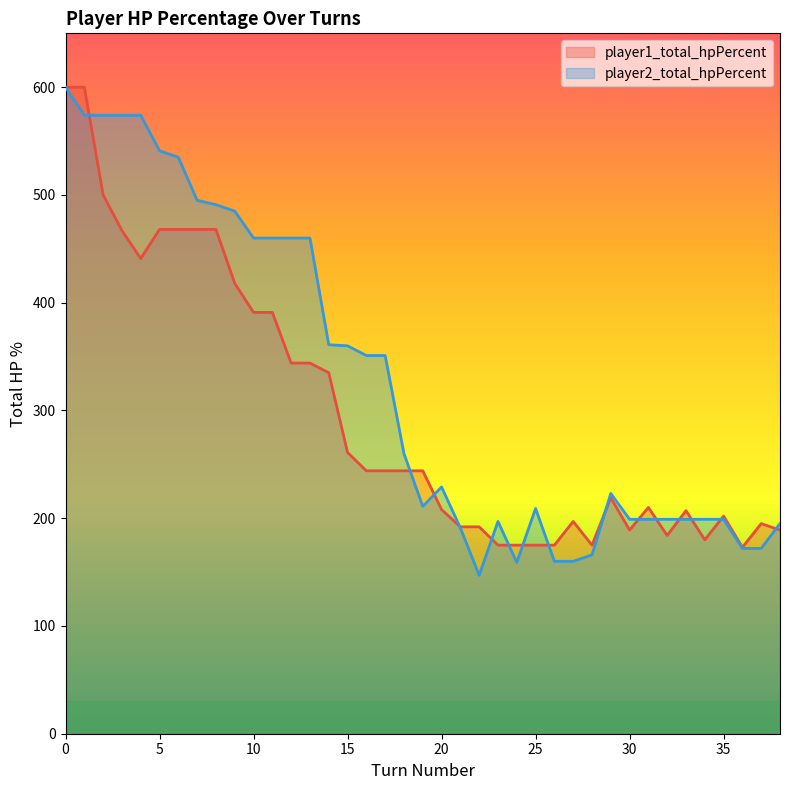

What is the total value across all series at 21?

383